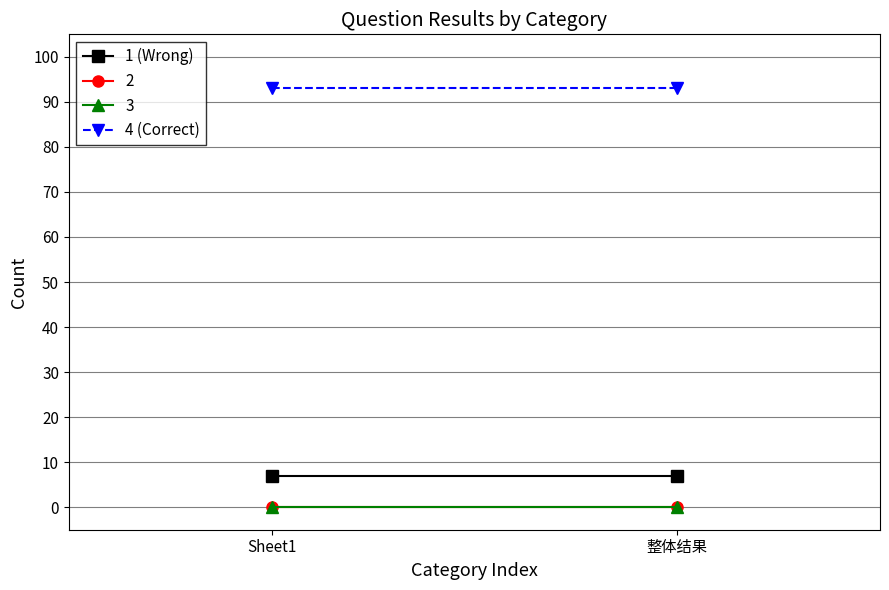

How many lines are shown in the chart?

2